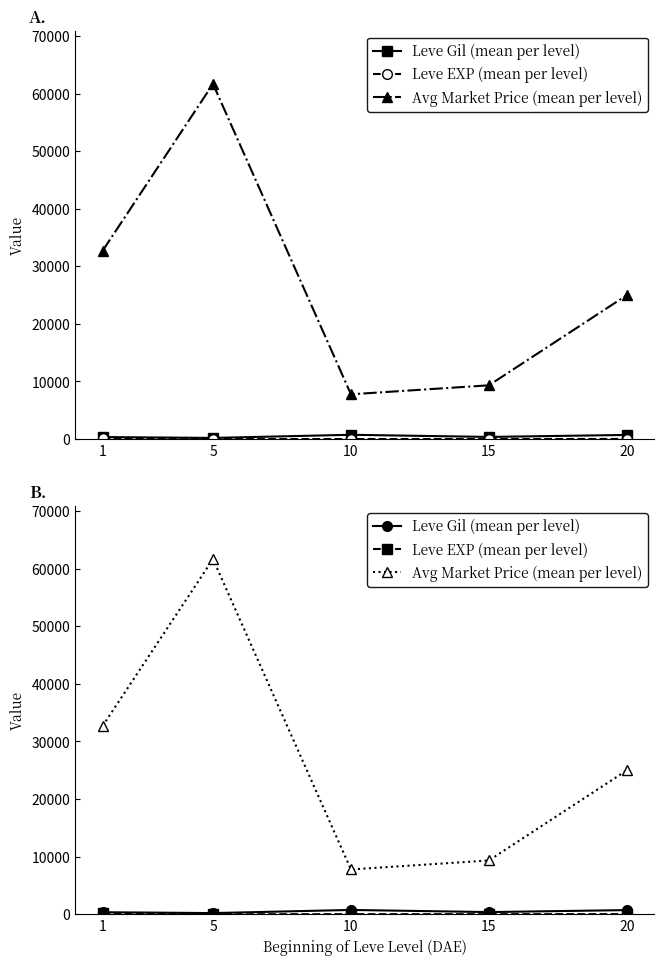

Count the number of categories in the chart.

5